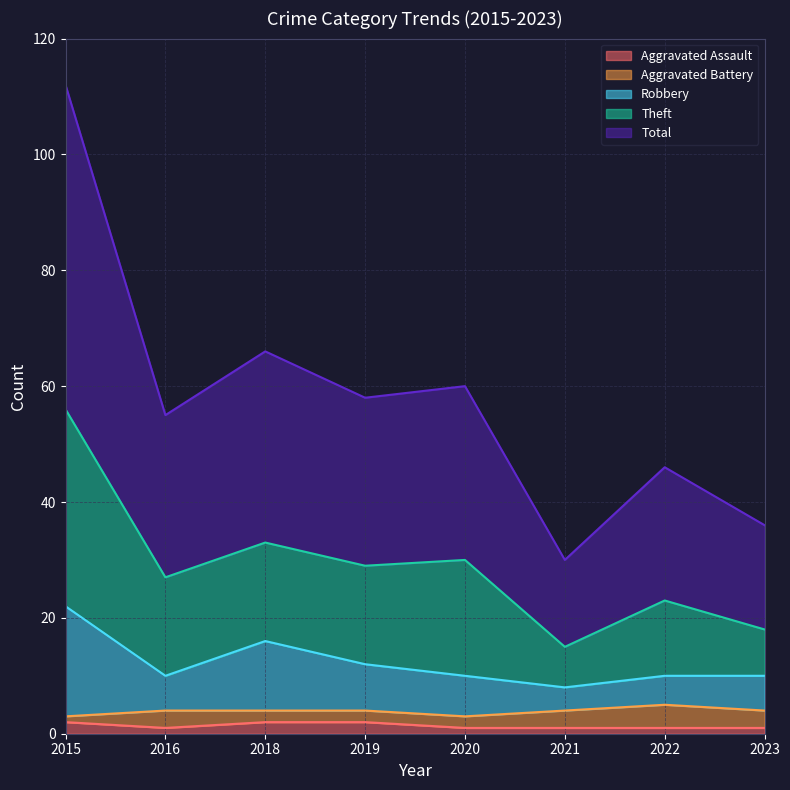

Rank the categories by Total value from highest to lowest.

2015, 2018, 2020, 2019, 2016, 2022, 2023, 2021